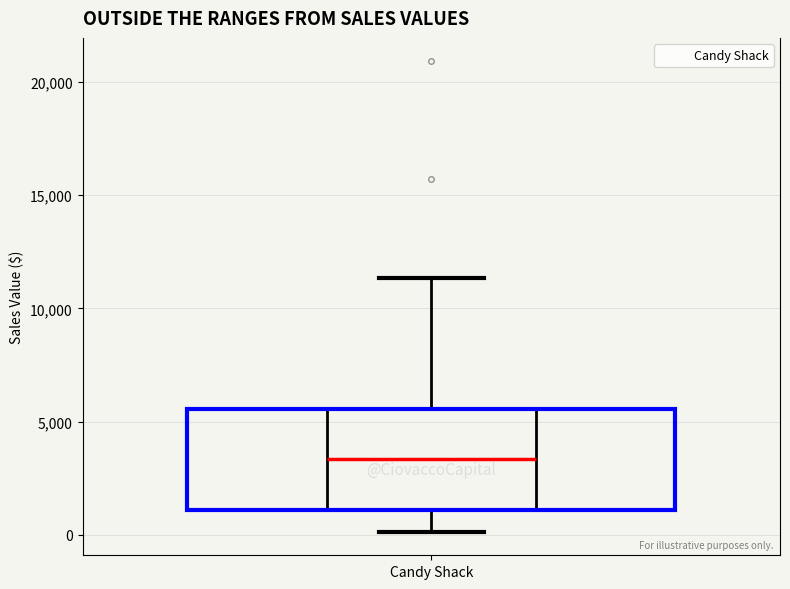

Read this box plot against the y-axis: the position of the median line, the range covered by the box, and the ends of both whiskers. The values are not printed on the chart, so give them approximately, as read against the axis.

median 3500, box 1000 to 5500, whiskers 0 to 11500